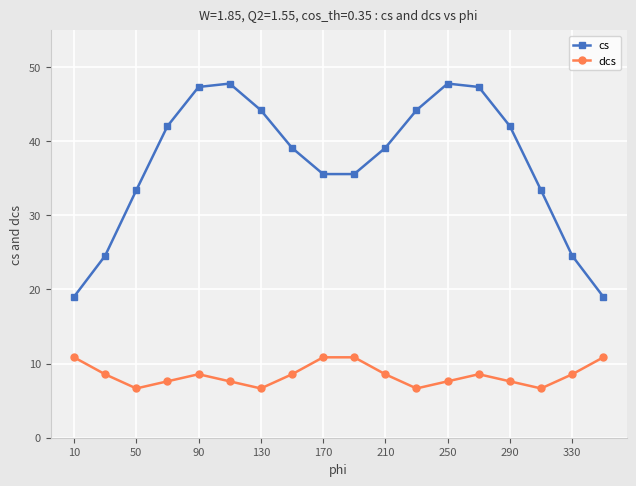

True or false: dcs and cs cross at least once.

False